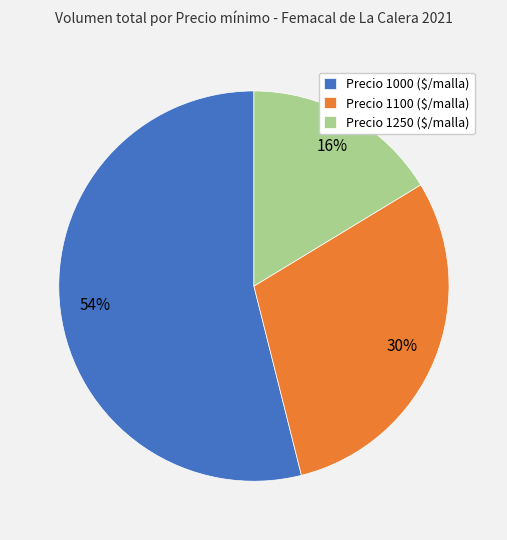

What percentage is the Precio 1100 ($/malla) slice, to the nearest percent?

30%